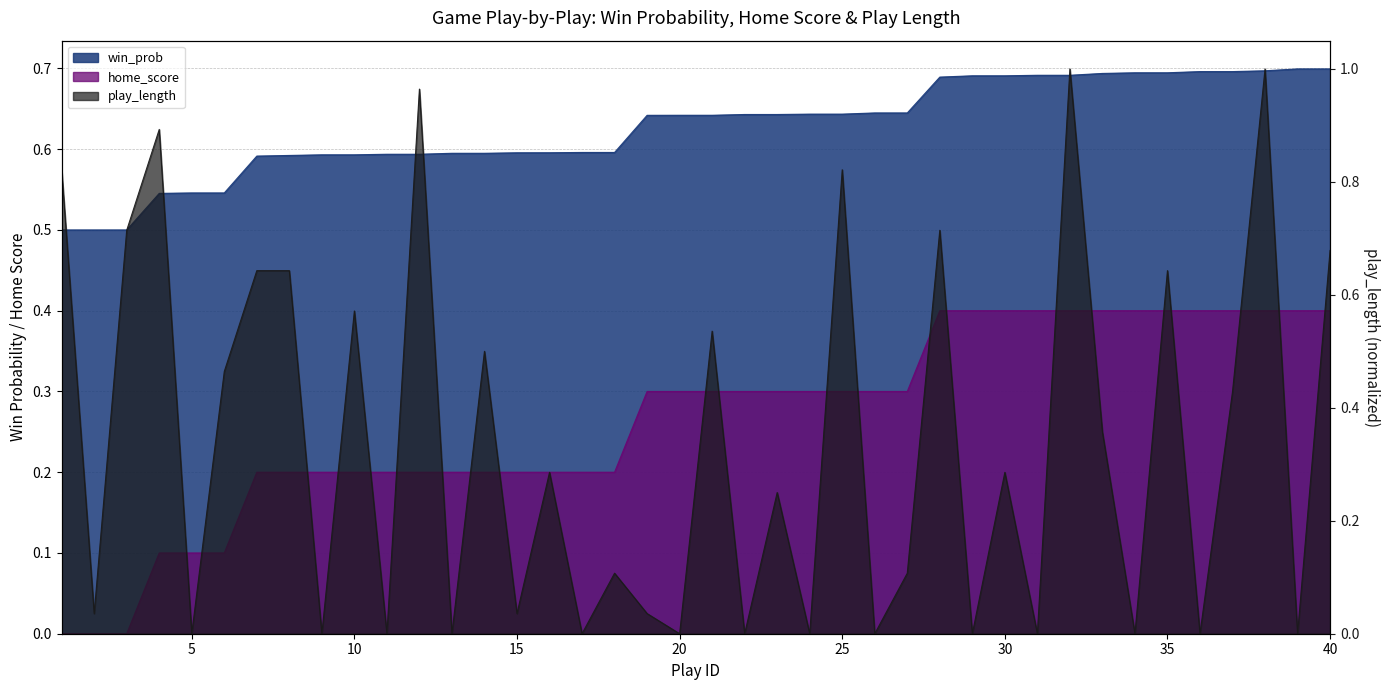

At which category is the sum across all series the highest?

38